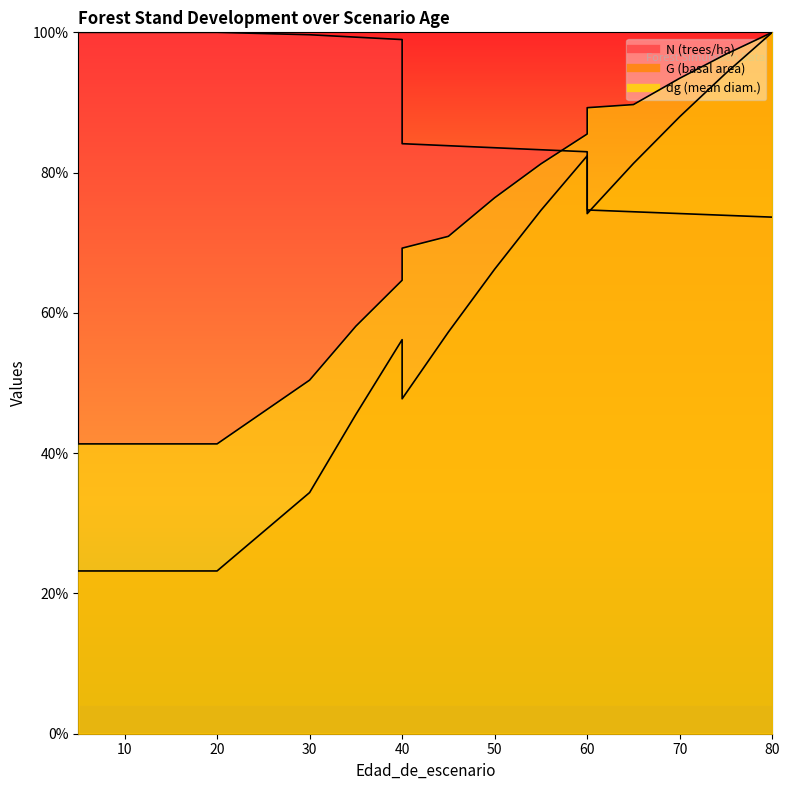

At which label does dg first exceed 69?

40